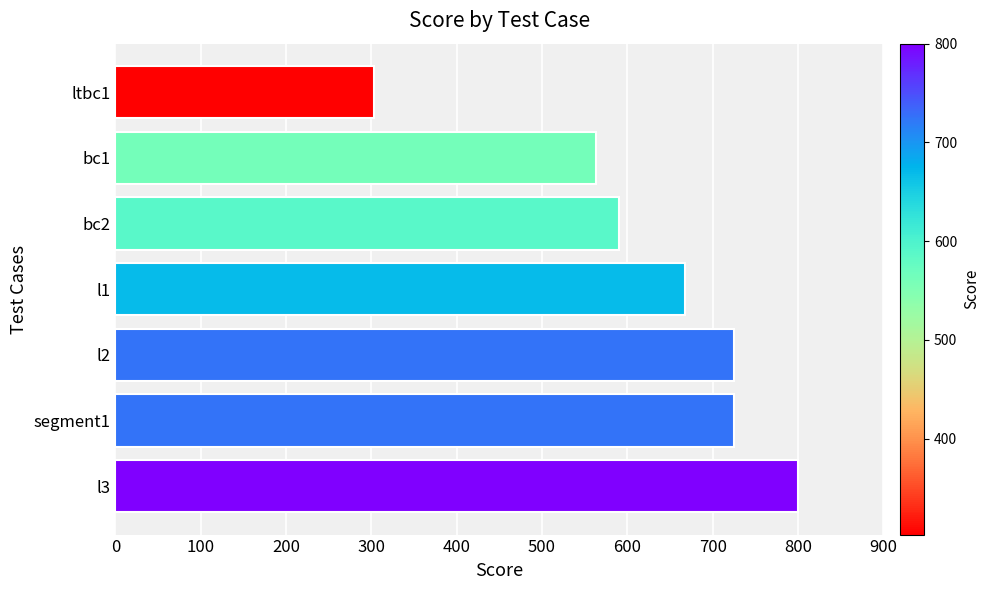

What is the change in value from l2 to l1?

-57